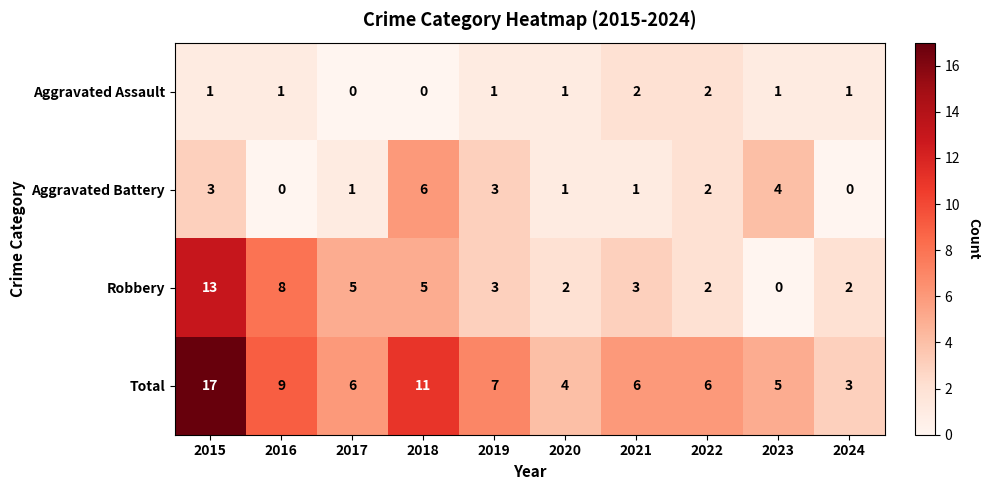

How many distinct data groups are displayed?

4